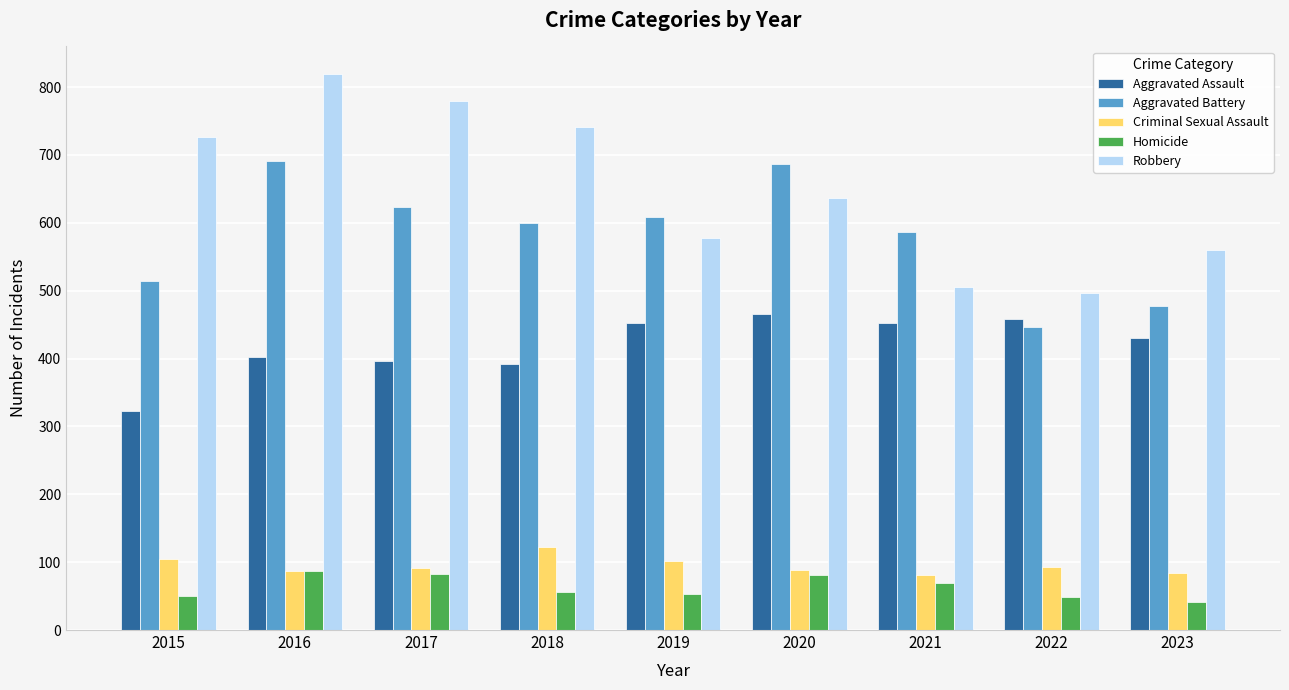

Are the bars horizontal?

No